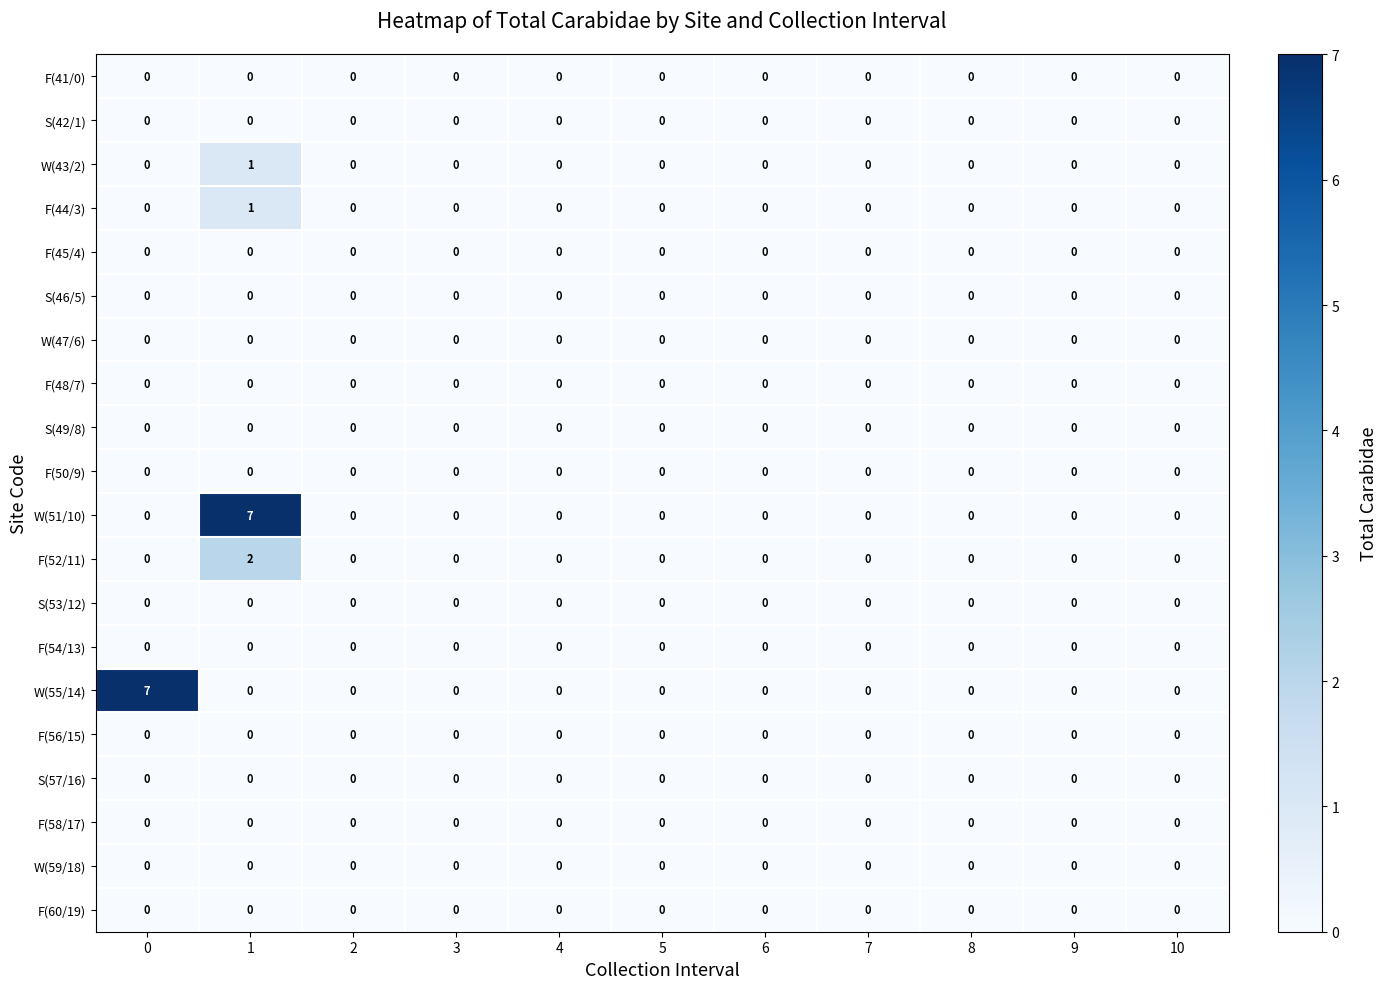

Is it true that W(43/2) equals 0 at 3?

True